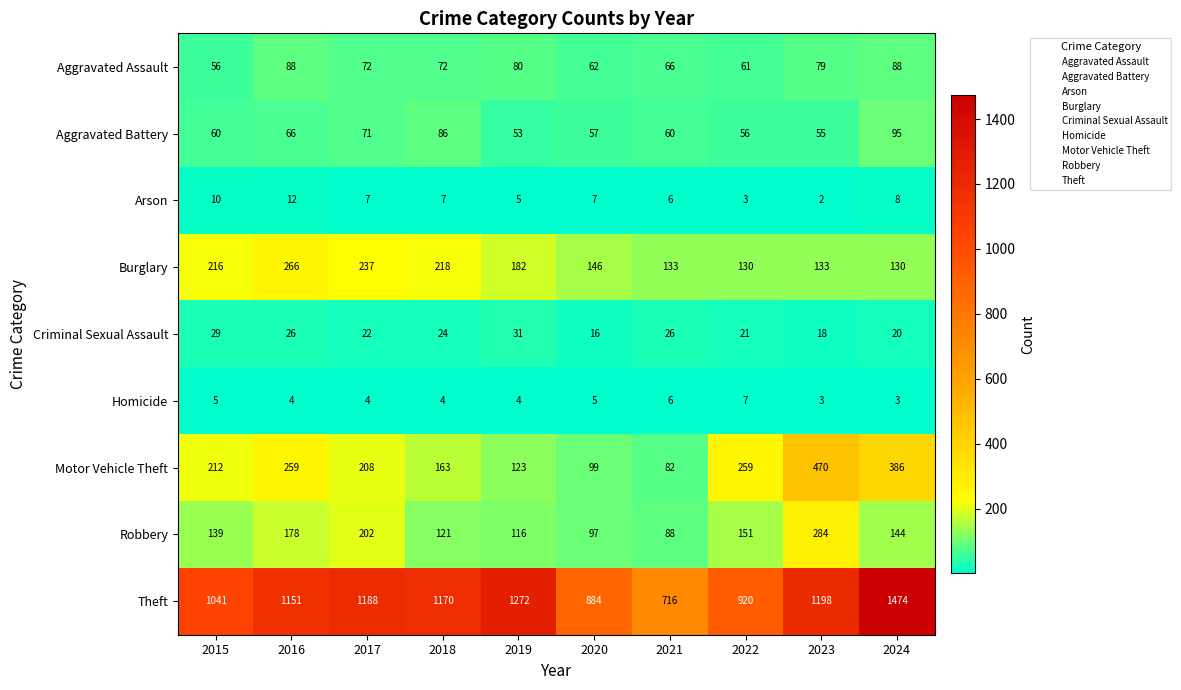

Is it true that Theft equals 1170 at 2018?

True